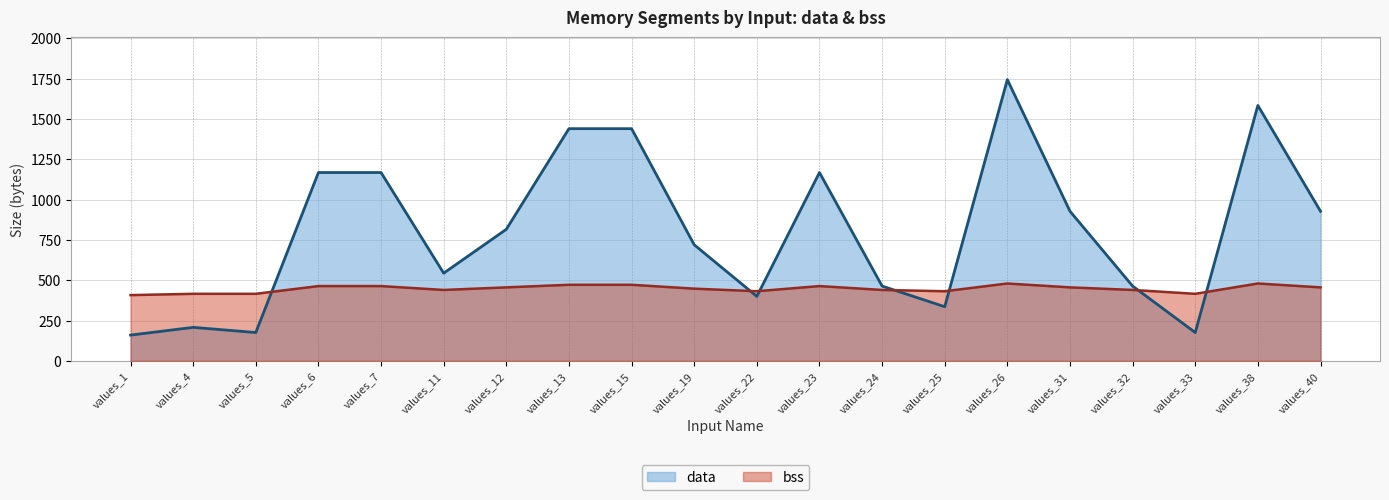

What are all the series names shown in the legend?

data, bss